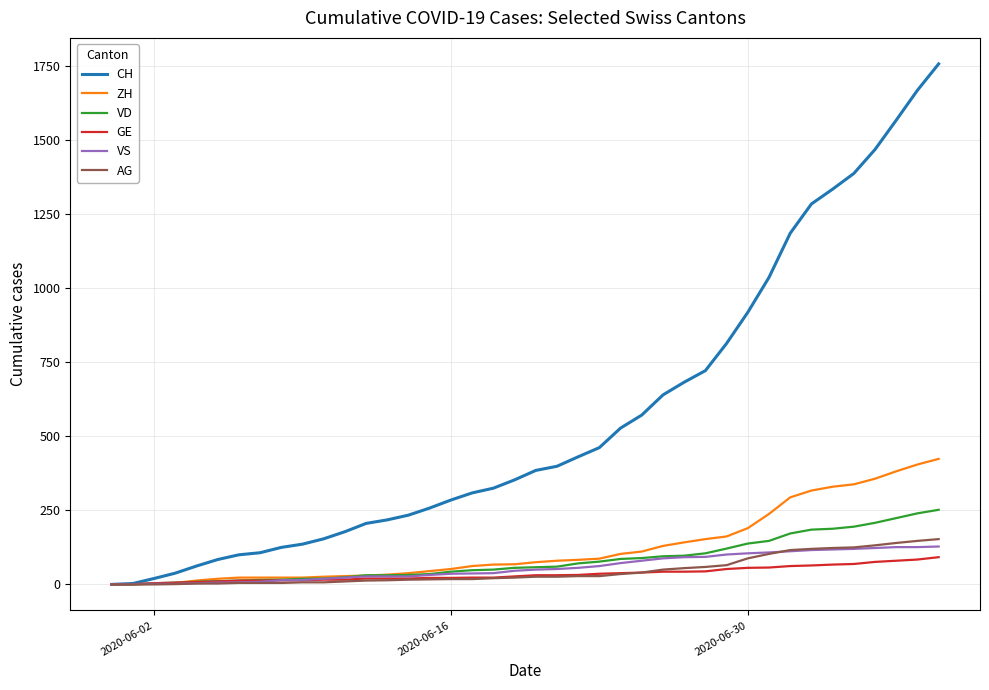

Does the chart display data point markers on the line(s)?

No